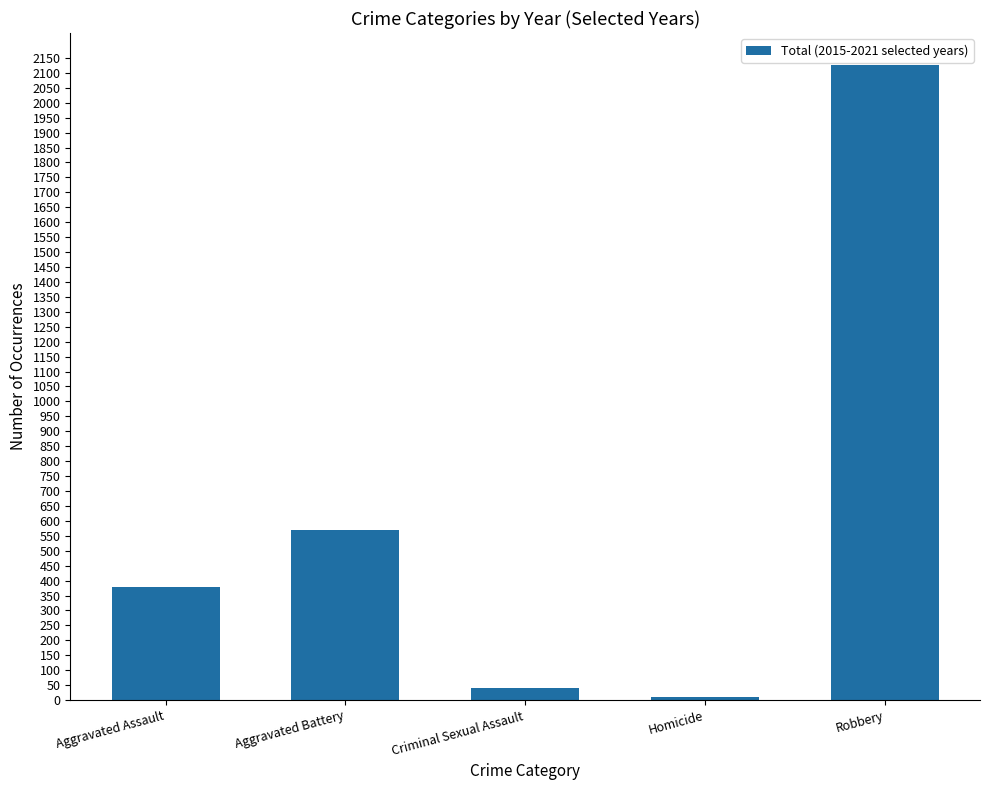

Count the number of data series in this chart.

1